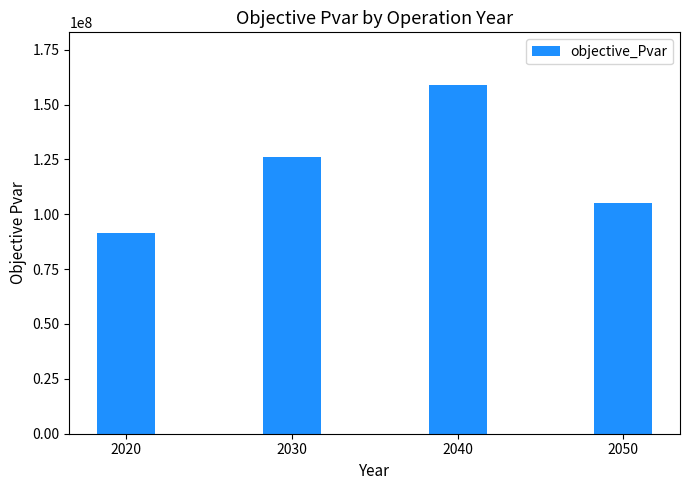

What is the value of the 3rd bar from the left?

159044309.8